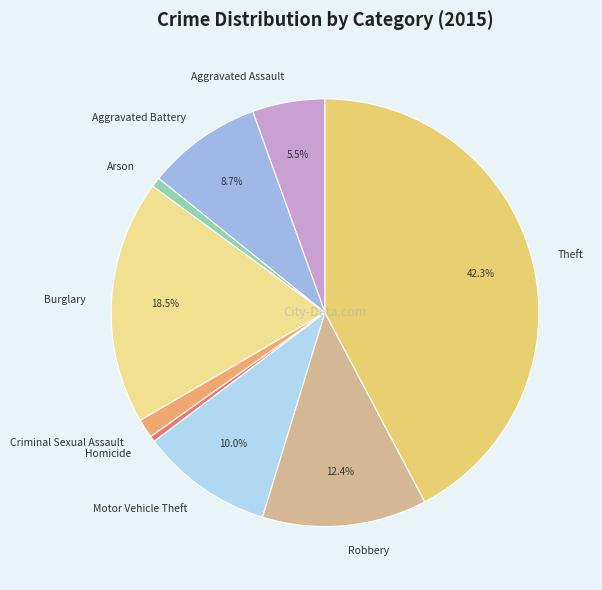

What is the ratio of the value at Burglary to the value at Homicide?

42.5